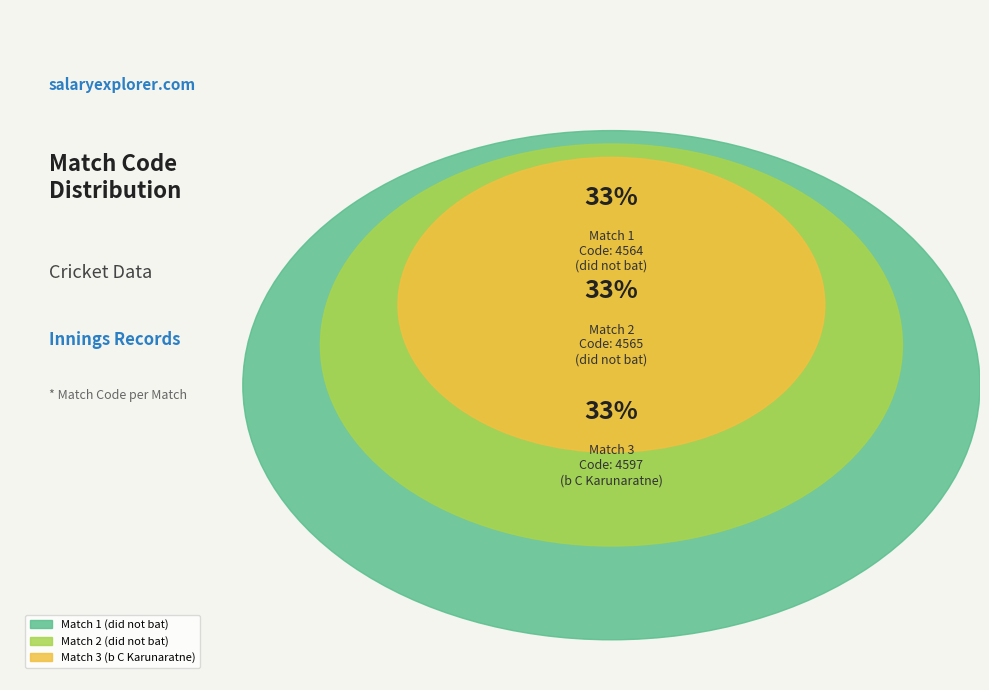

Is it true that Match 3 (b C Karunaratne) is 23% of the pie?

False